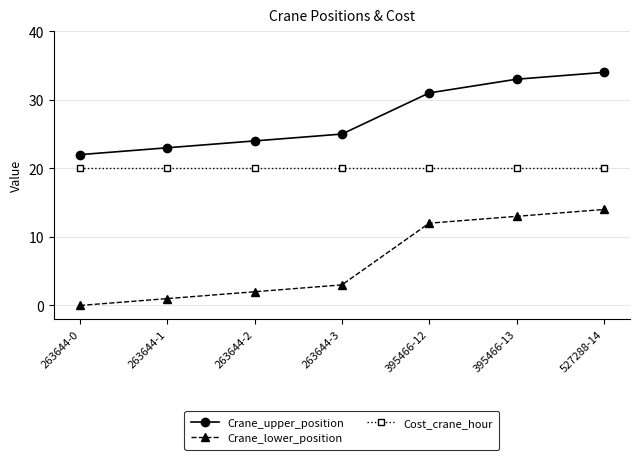

What is the label of the 5th point from the left?

395466-12